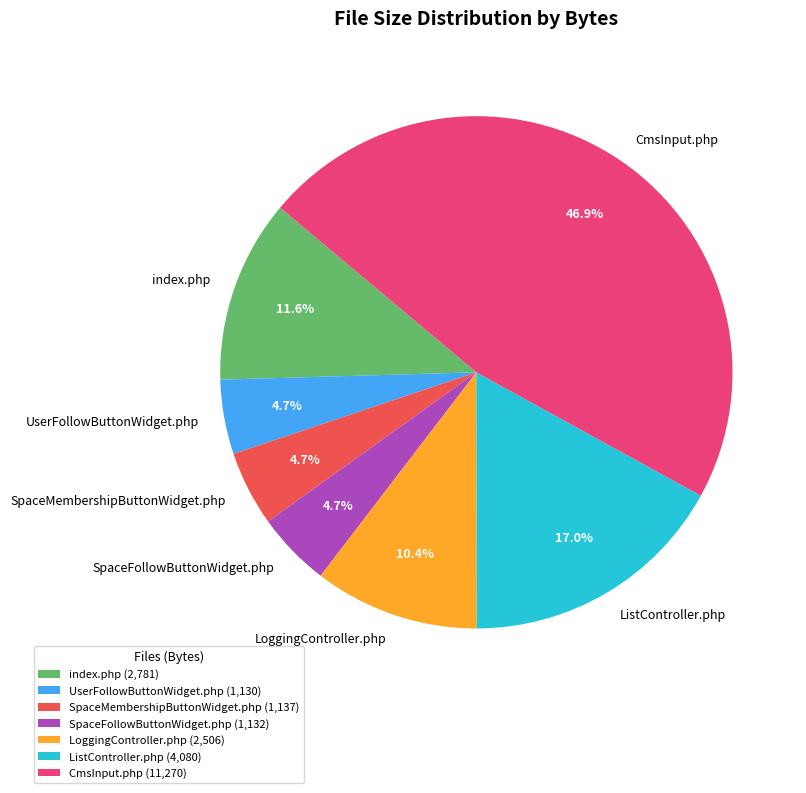

What percentage is NOT represented by LoggingController.php?

89.6%